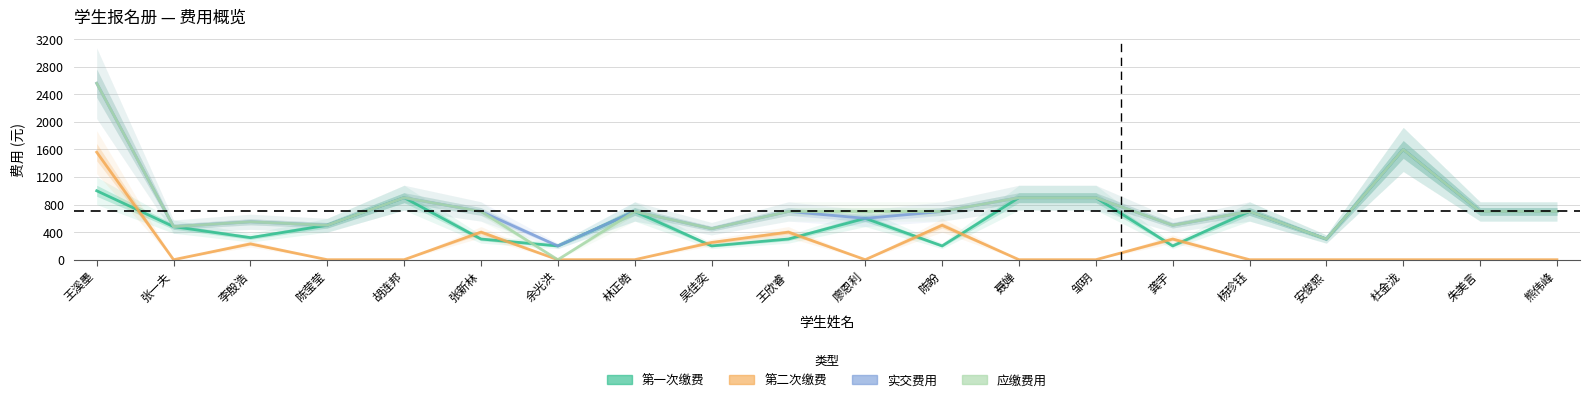

Reading right to left, what are all the values shown in this chart?

第一次缴费: 熊伟峰=700	朱美言=700	杜金泷=1600	安俊熙=300	杨珍钰=700	龚宇=200	邹玥=900	聂婵=900	陈盼=200	廖恩利=600	王欣睿=300	吴佳奕=200	林正皓=700	余光洪=200	张新林=300	胡连邦=900	陈莹莹=500	李殷浩=320	张一夫=480	王溪墨=1000
第二次缴费: 熊伟峰=0	朱美言=0	杜金泷=0	安俊熙=0	杨珍钰=0	龚宇=300	邹玥=0	聂婵=0	陈盼=500	廖恩利=0	王欣睿=400	吴佳奕=250	林正皓=0	余光洪=0	张新林=400	胡连邦=0	陈莹莹=0	李殷浩=230	张一夫=0	王溪墨=1560
实交费用: 熊伟峰=700	朱美言=700	杜金泷=1600	安俊熙=300	杨珍钰=700	龚宇=500	邹玥=900	聂婵=900	陈盼=700	廖恩利=600	王欣睿=700	吴佳奕=450	林正皓=700	余光洪=200	张新林=700	胡连邦=900	陈莹莹=500	李殷浩=550	张一夫=480	王溪墨=2560
应缴费用: 熊伟峰=700	朱美言=700	杜金泷=1600	安俊熙=300	杨珍钰=700	龚宇=500	邹玥=900	聂婵=900	陈盼=700	廖恩利=700	王欣睿=700	吴佳奕=450	林正皓=700	余光洪=0	张新林=700	胡连邦=900	陈莹莹=500	李殷浩=550	张一夫=480	王溪墨=2560